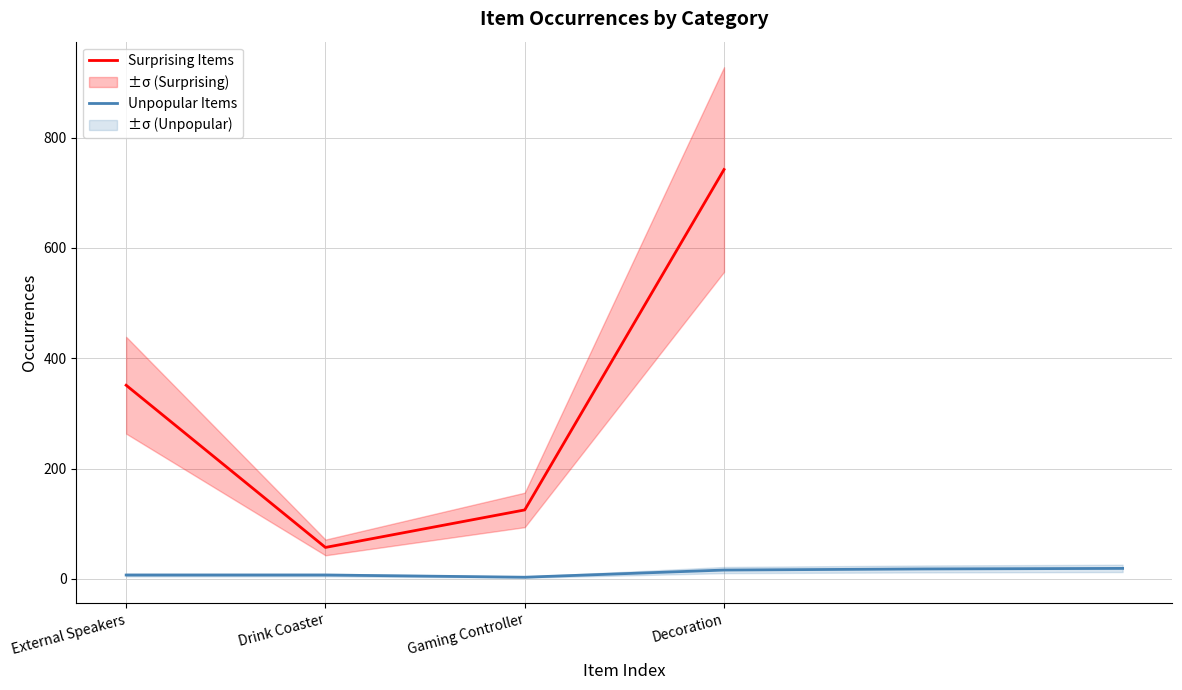

What is the difference between the values at External Speakers and Gaming Controller?

226